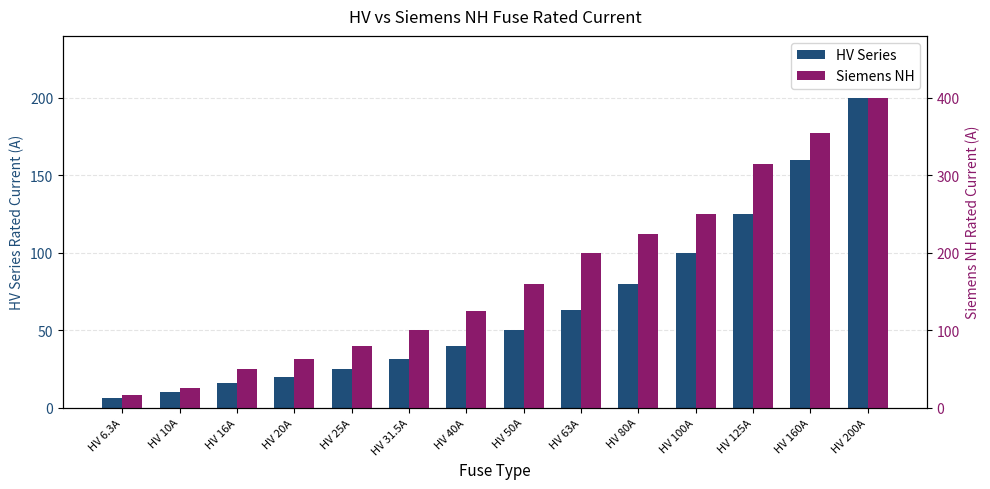

What is the spread (max minus min) of values at HV 6.3A?

9.7